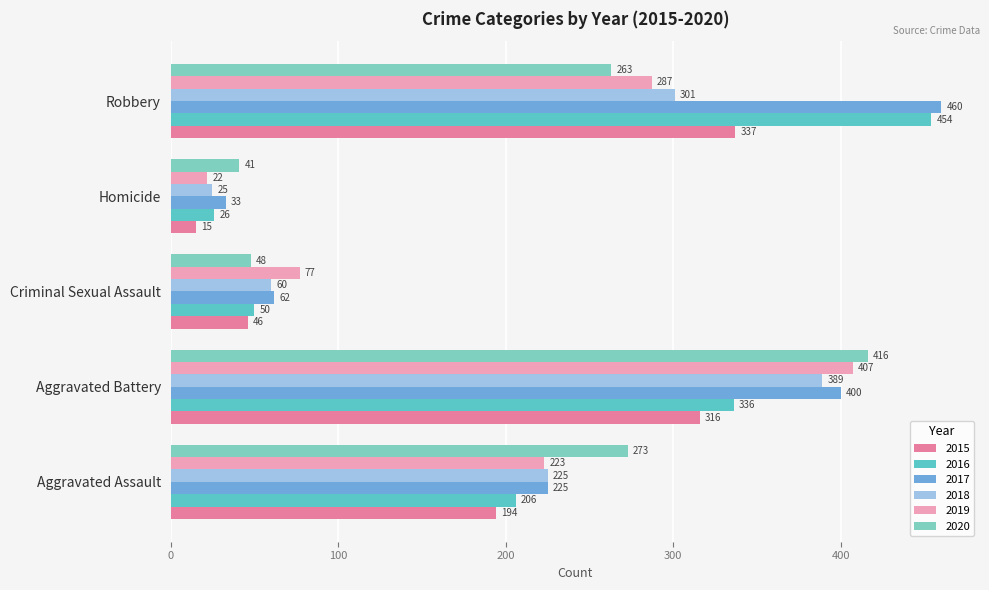

Count the number of data series in this chart.

6